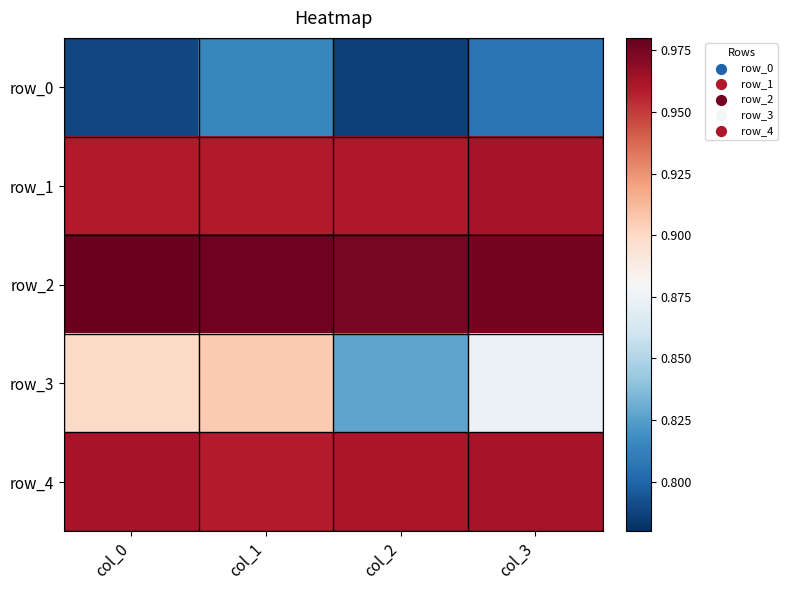

At how many categories does at least one series exceed 0?

4